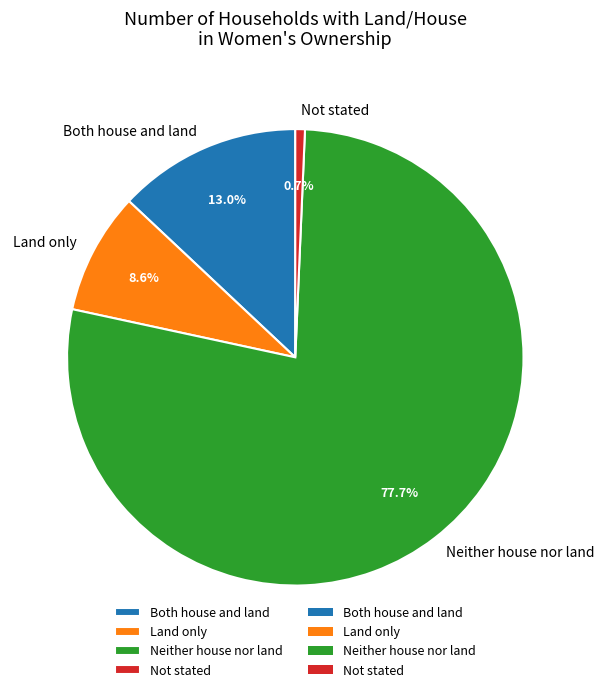

Is the sum of Neither house nor land and Not stated greater than half?

Yes